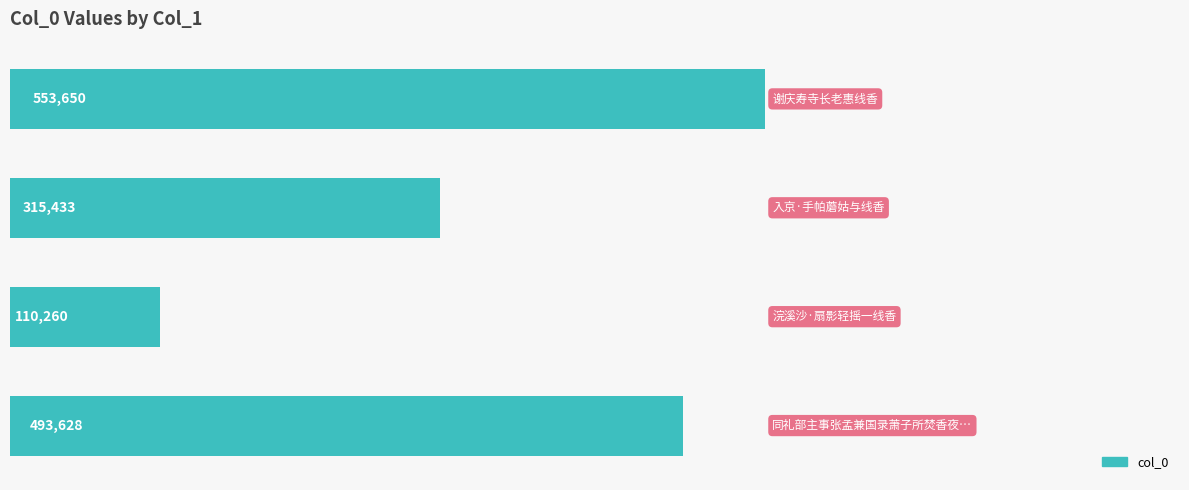

Reading bottom to top, transcribe all the data shown in this chart.

493628	110260	315433	553650